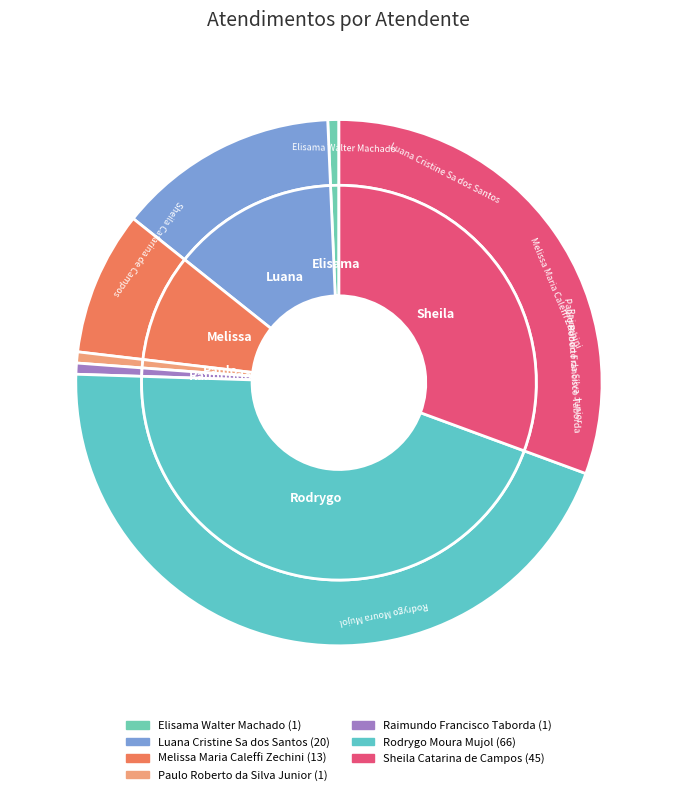

What is the change in value from Melissa Maria Caleffi Zechini to Raimundo Francisco Taborda?

-12